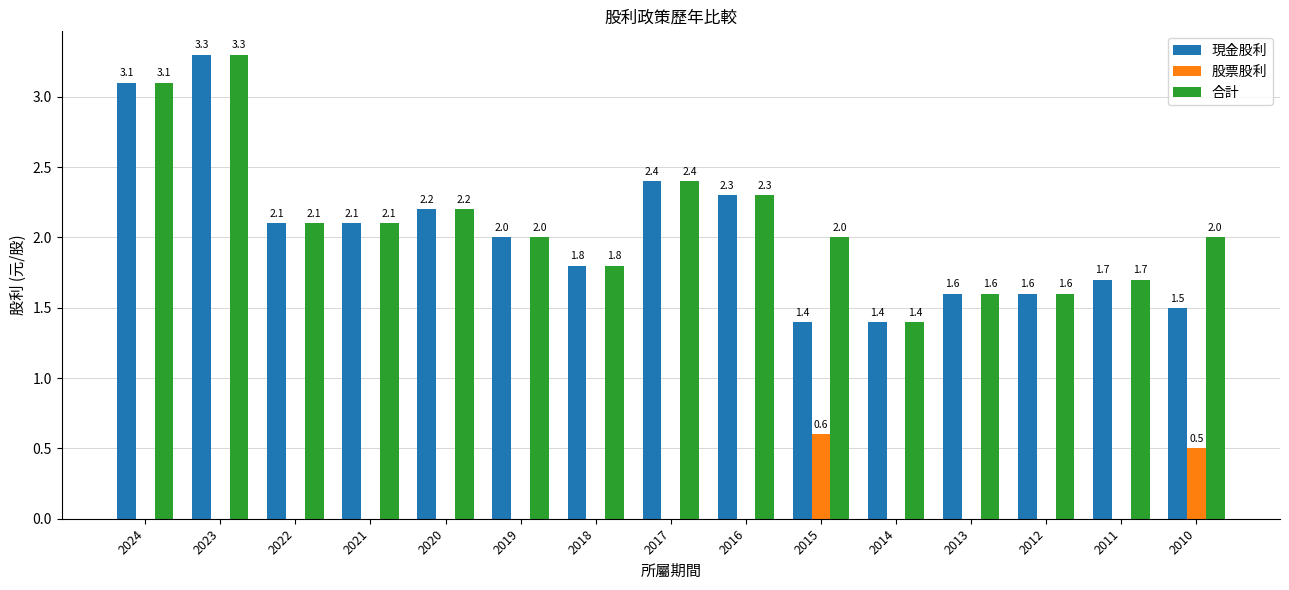

What is the greatest value displayed?

3.3